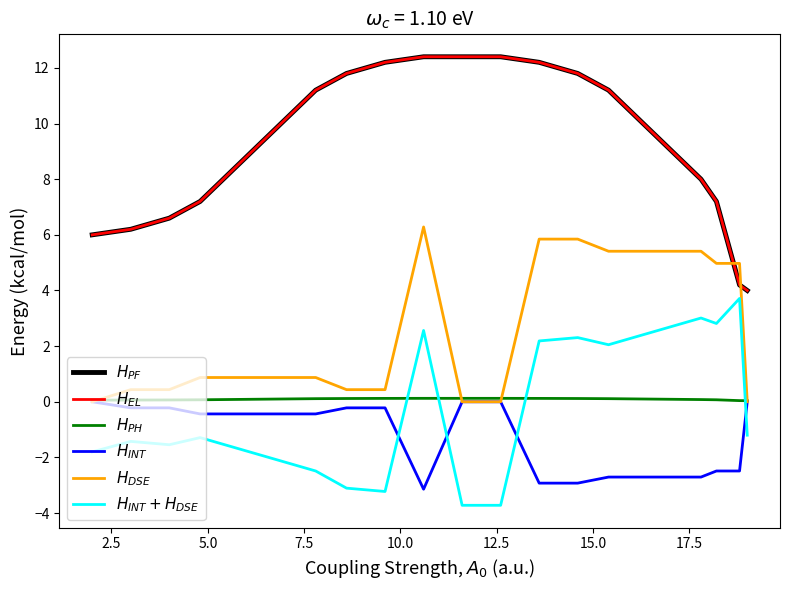

True or false: $H_{EL}$ and $H_{PH}$ cross at least once.

False